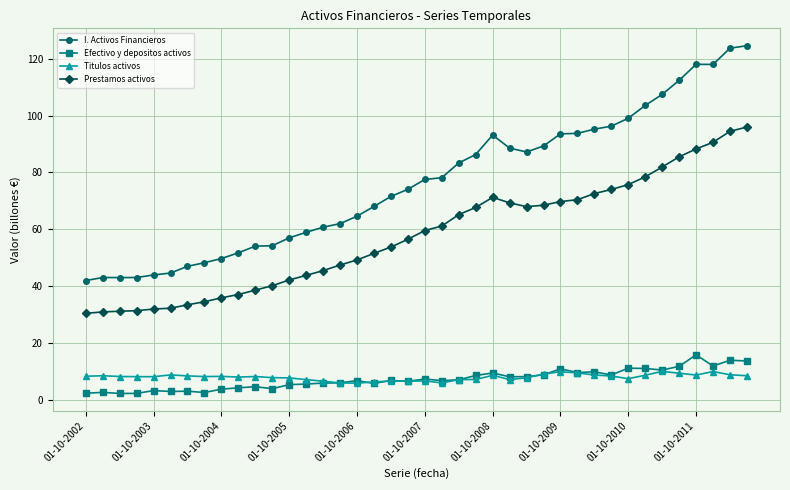

Which series has the largest total across all categories?

I. Activos Financieros